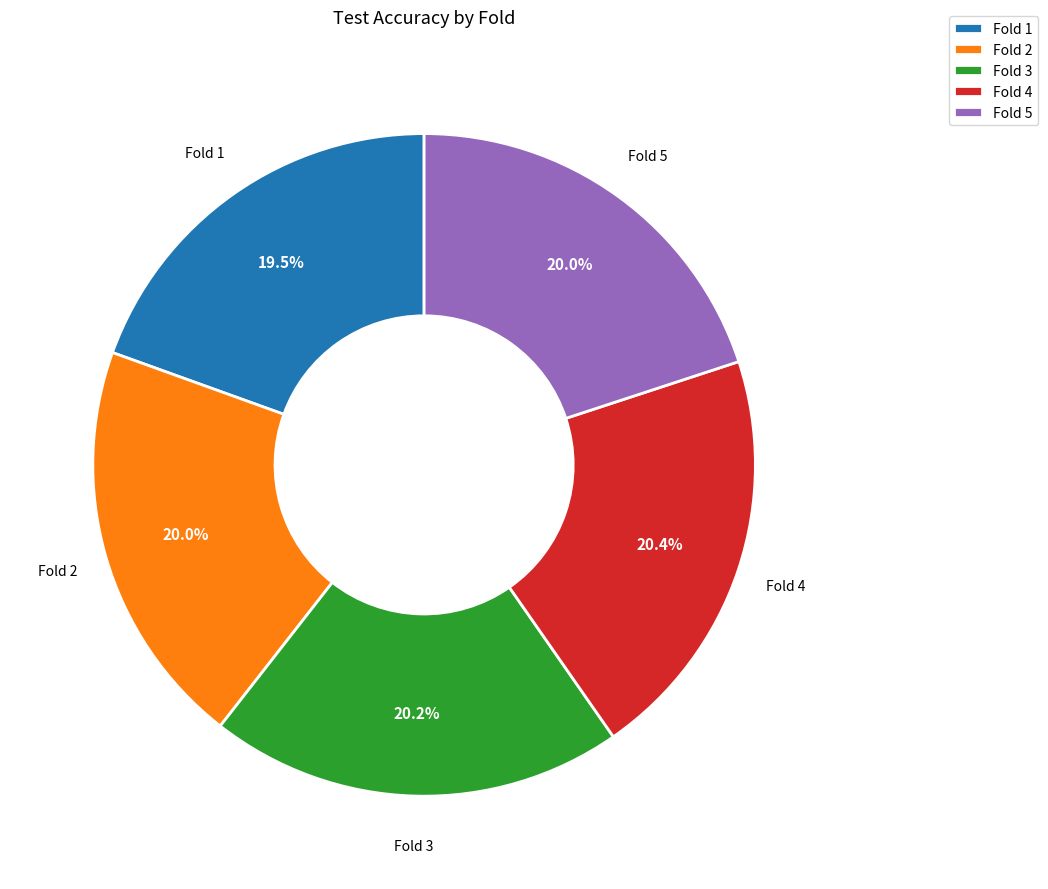

What percentage is the Fold 5 slice, to the nearest percent?

20%